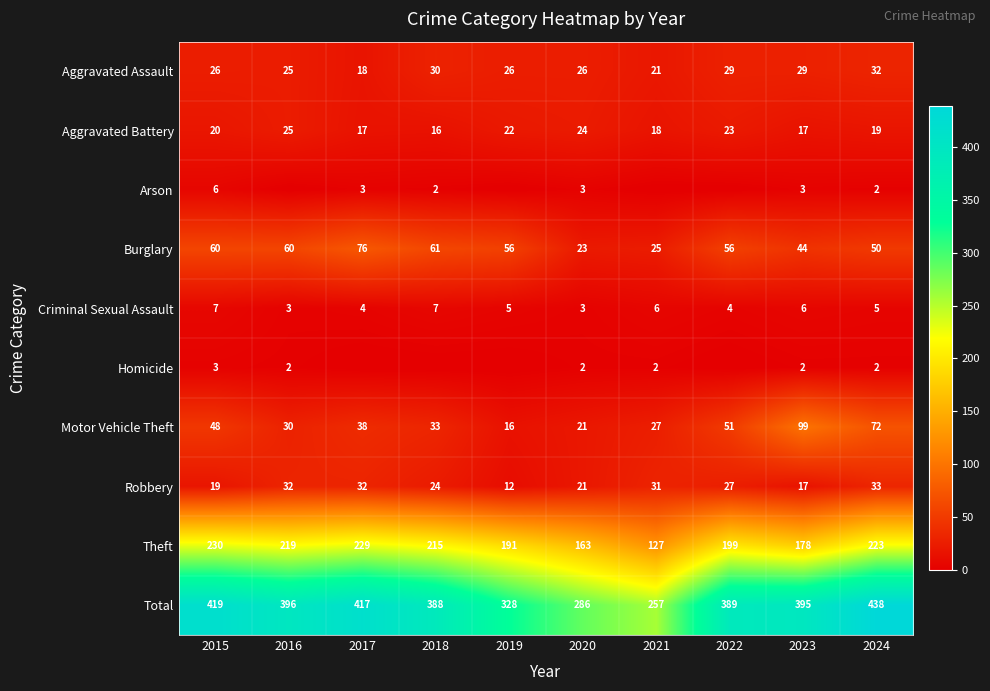

What is the minimum value for Aggravated Assault?

18